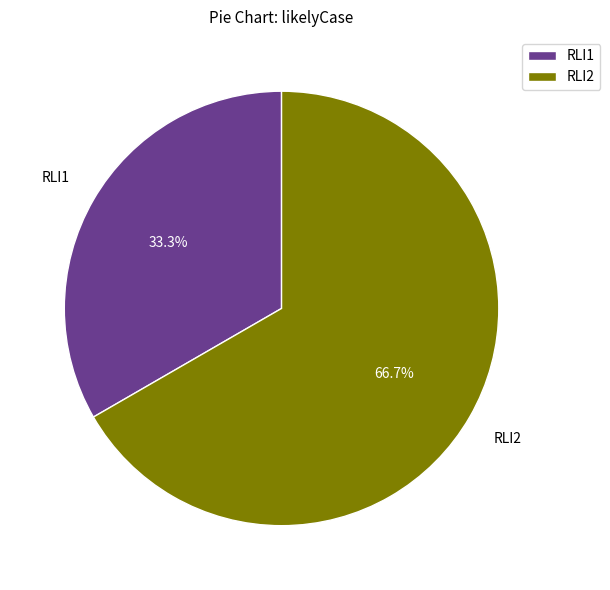

Count the number of slices in the pie.

2